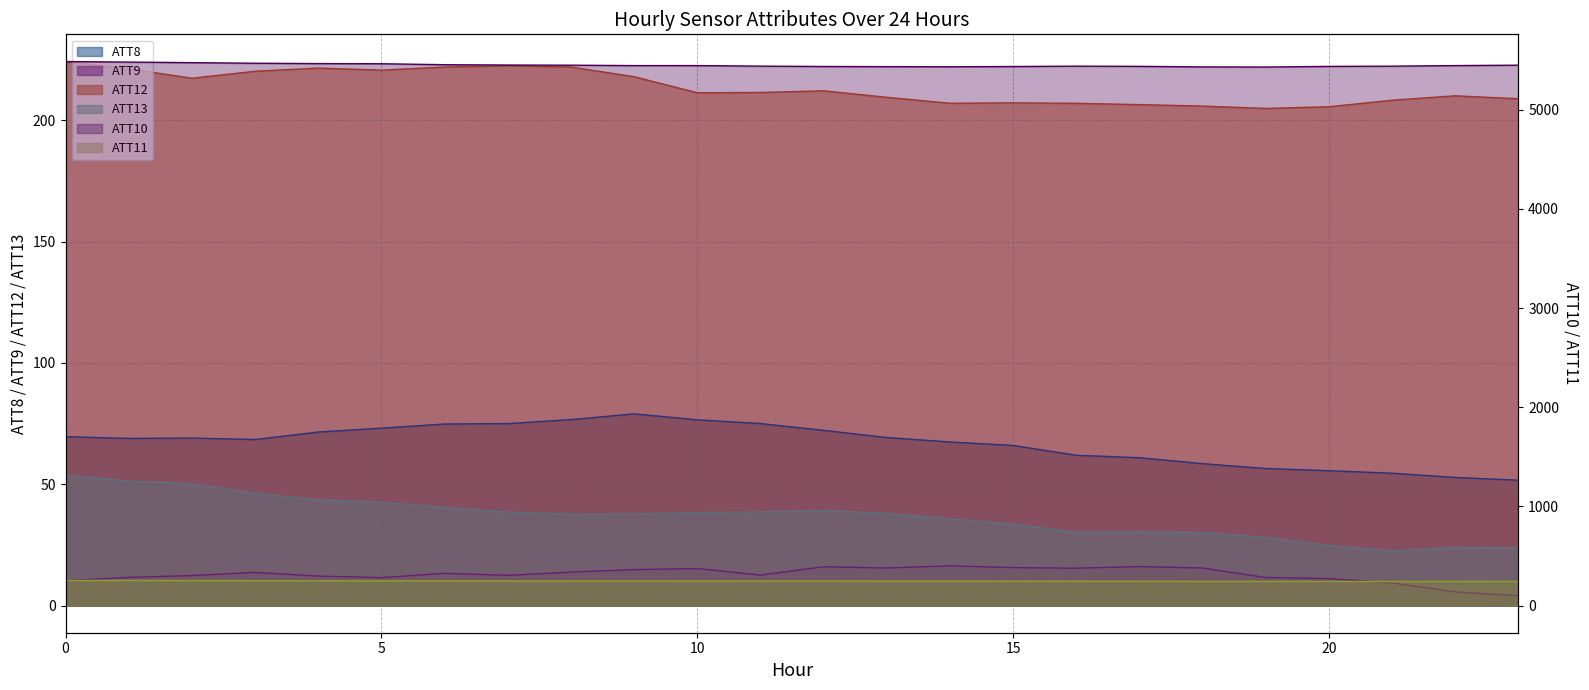

At how many categories does at least one series exceed 418?

24